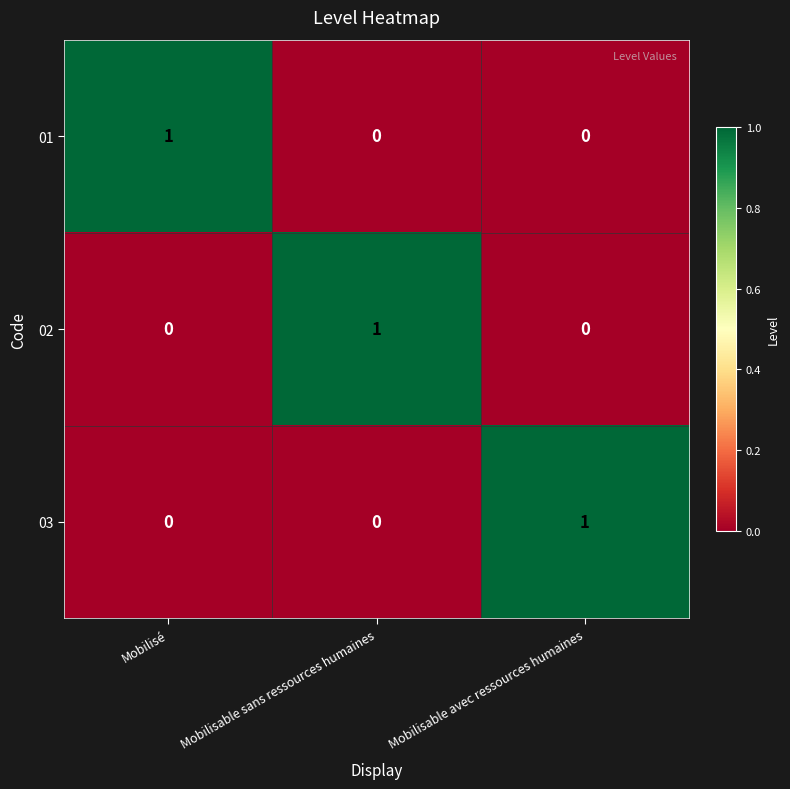

What is the difference between the highest and lowest values at Mobilisable sans ressources humaines?

1